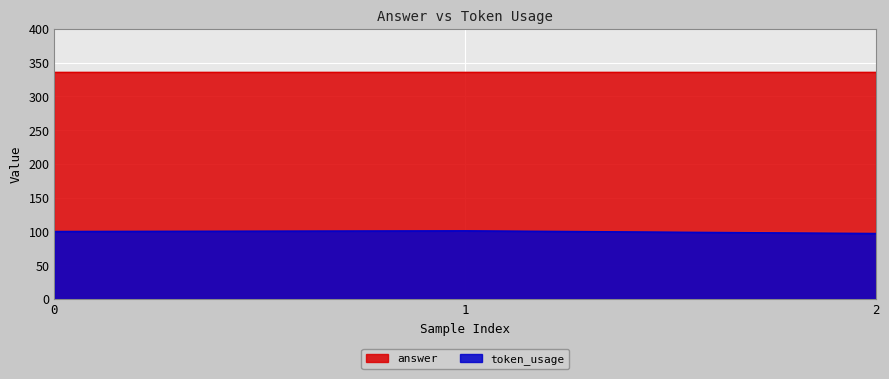

What is the ratio of the value at 0 to the value at 2?

1.0